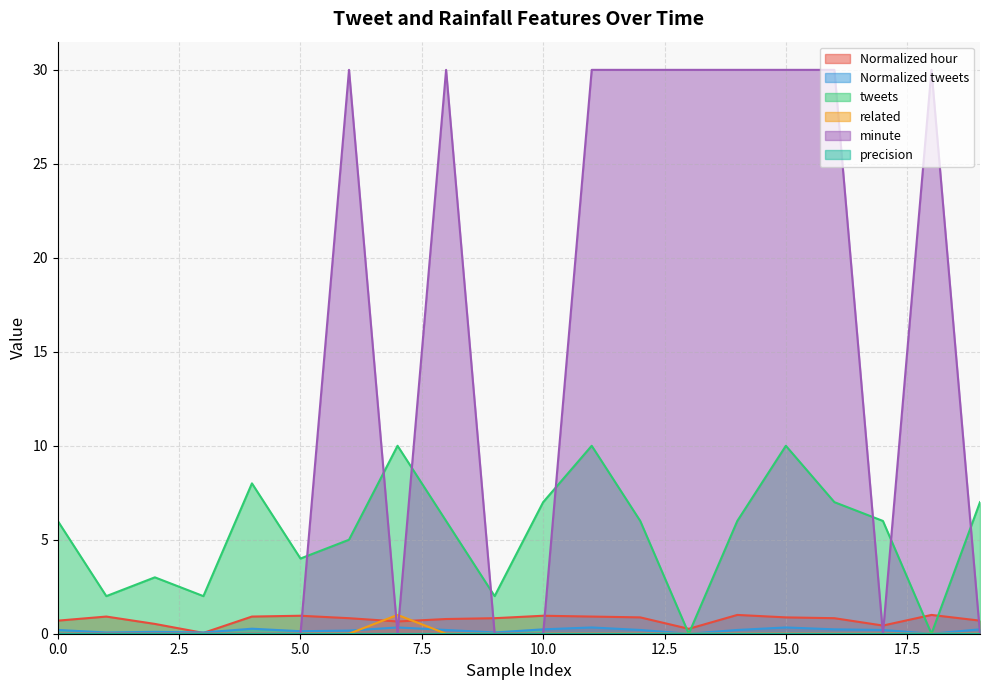

What is the difference between the maximum and minimum values in the related series?

1.0